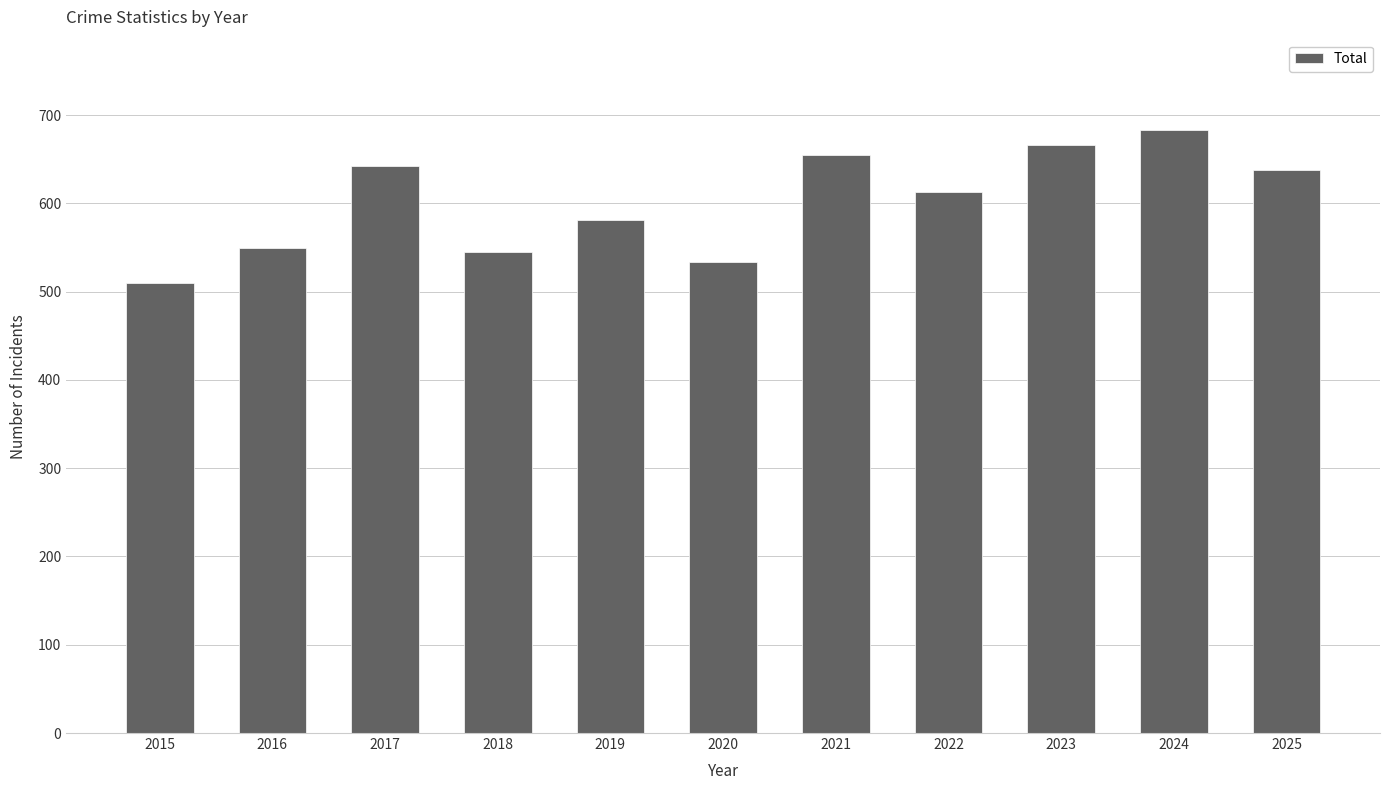

Which has a higher value, 2016 or 2024?

2024